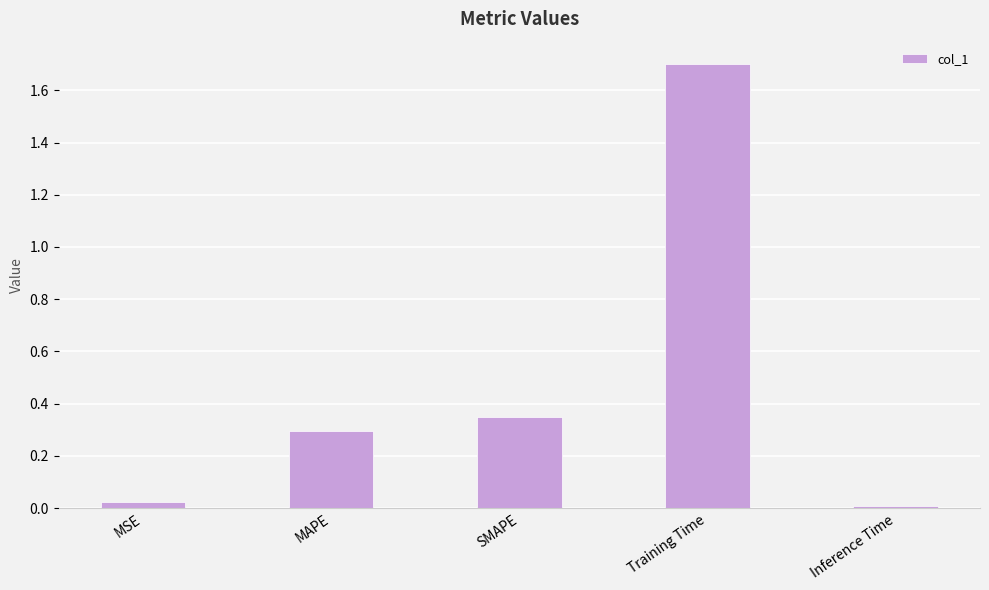

What is the average value?

0.5